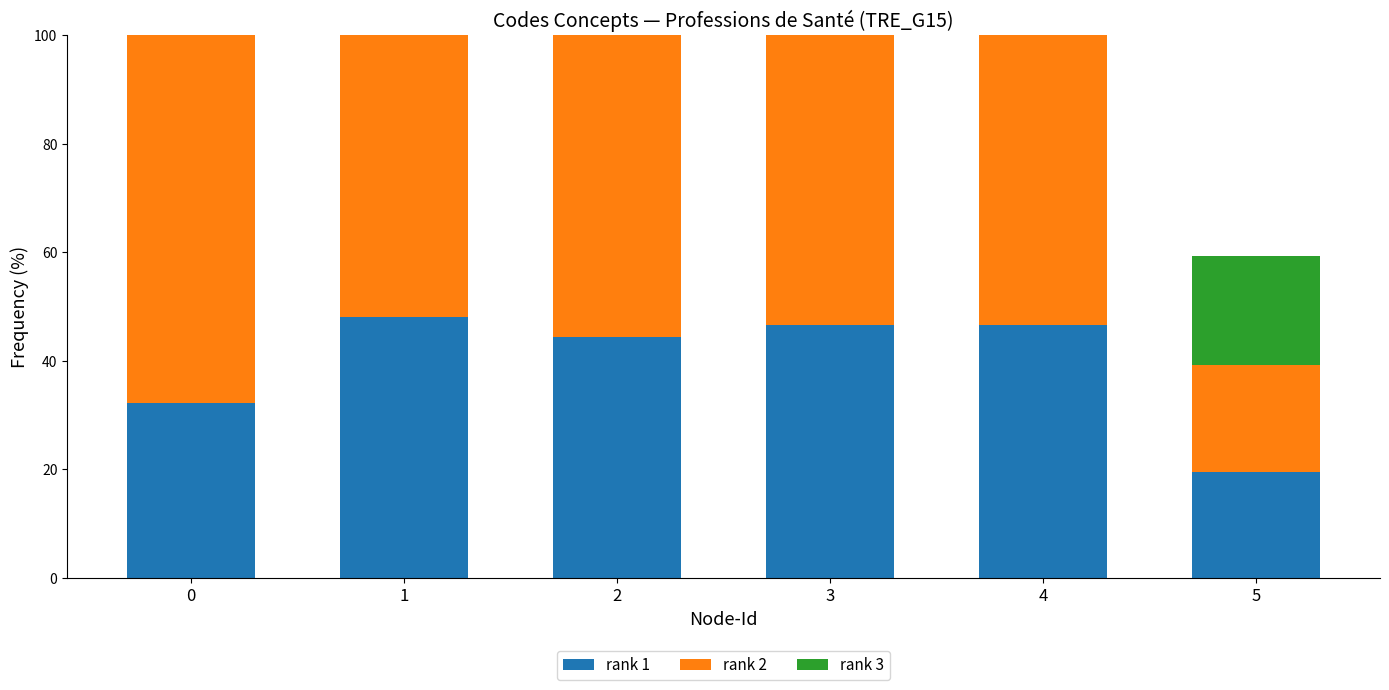

Where does the rank 1 series first go above 46?

1